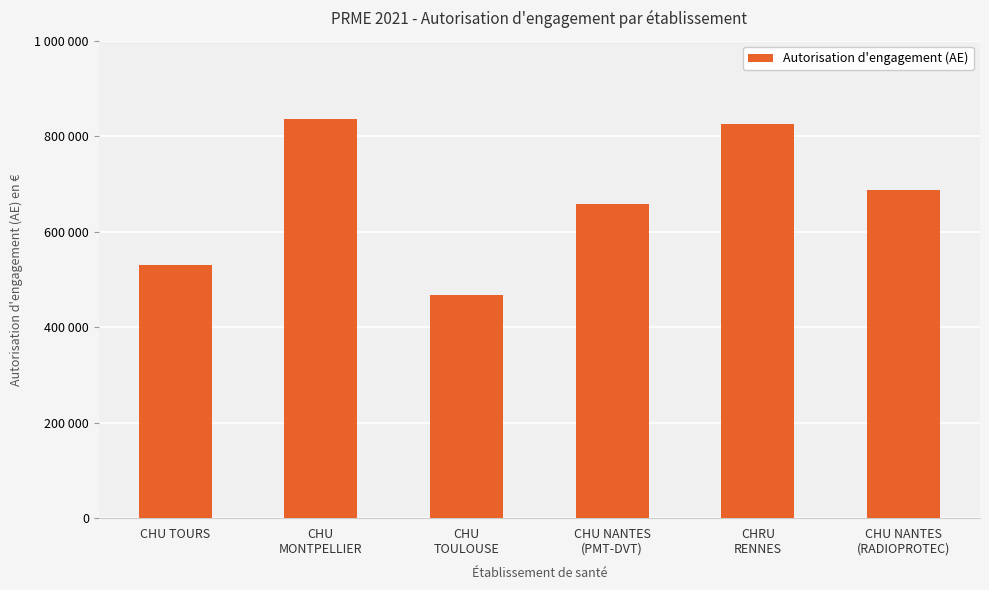

What value does the data have at CHU
TOULOUSE?

467808